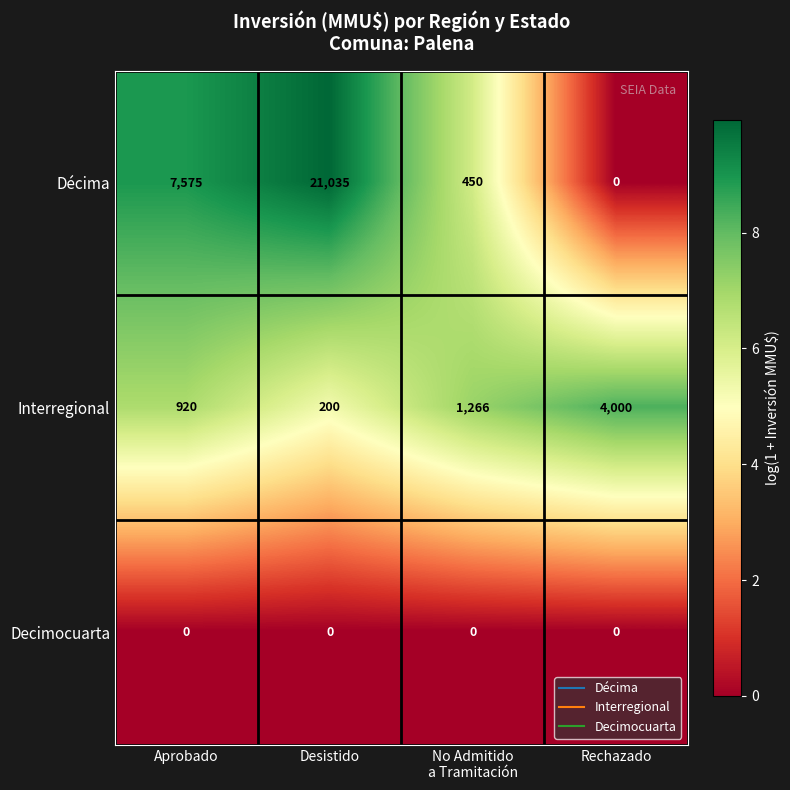

Is it true that Decimocuarta equals 0 at Rechazado?

True